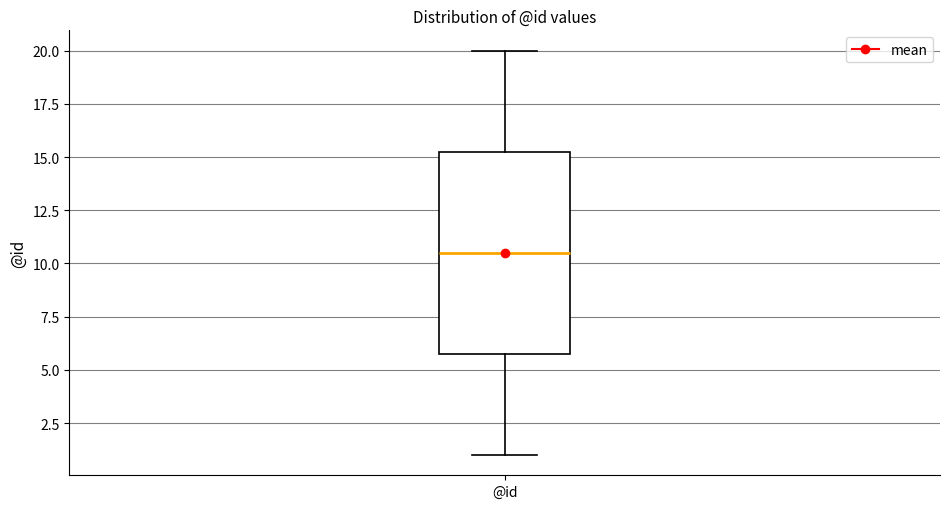

Read this box plot against the y-axis: the position of the median line, the range covered by the box, and the ends of both whiskers. The values are not printed on the chart, so give them approximately, as read against the axis.

median 10.5, box 6.0 to 15.5, whiskers 1.0 to 20.0